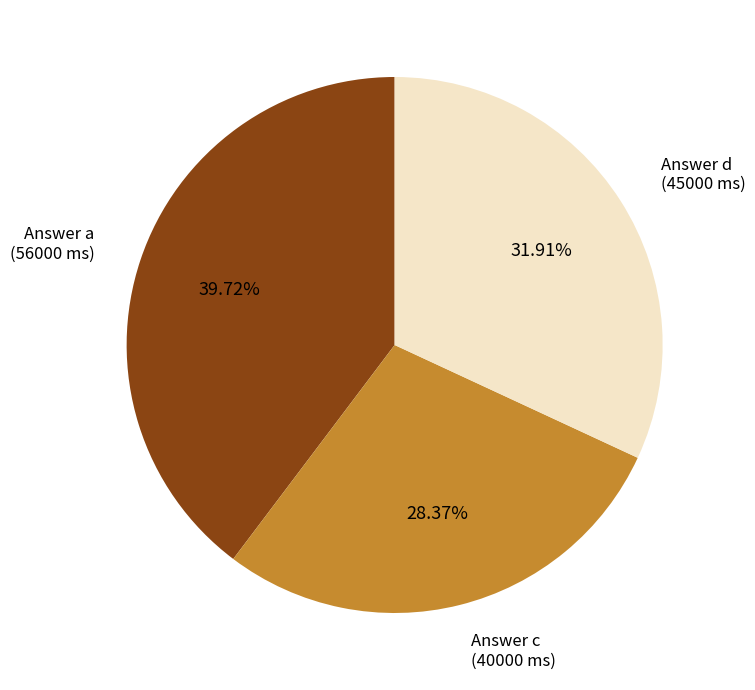

Is there a majority slice in this chart?

No